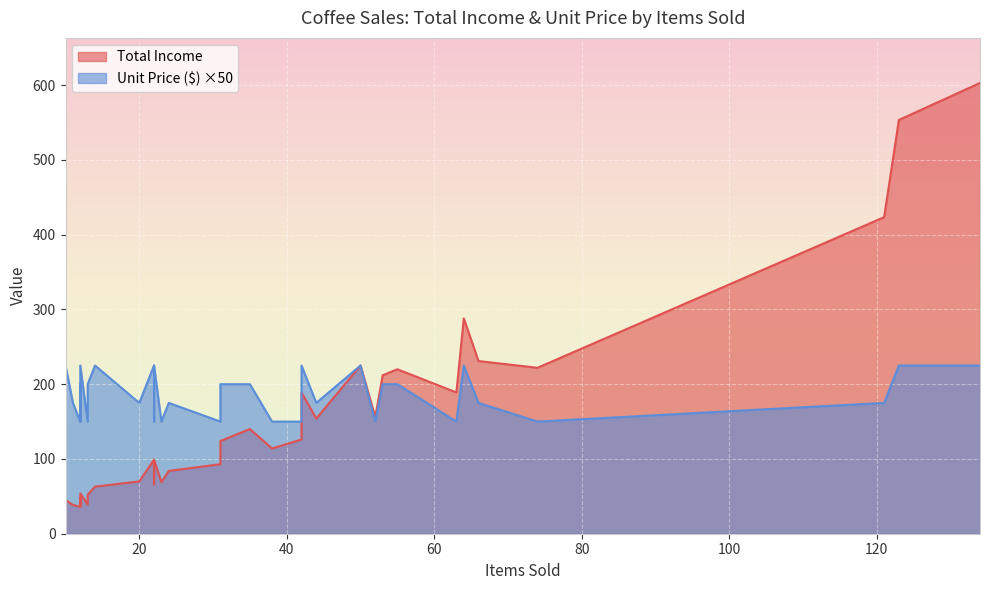

Rank the categories by Total Income value from highest to lowest.

24, 16, 2, 35, 19, 25, 30, 7, 3, 26, 28, 10, 22, 13, 23, 8, 17, 20, 15, 34, 38, 37, 12, 32, 39, 31, 0, 6, 14, 4, 5, 33, 27, 36, 1, 9, 11, 18, 21, 29